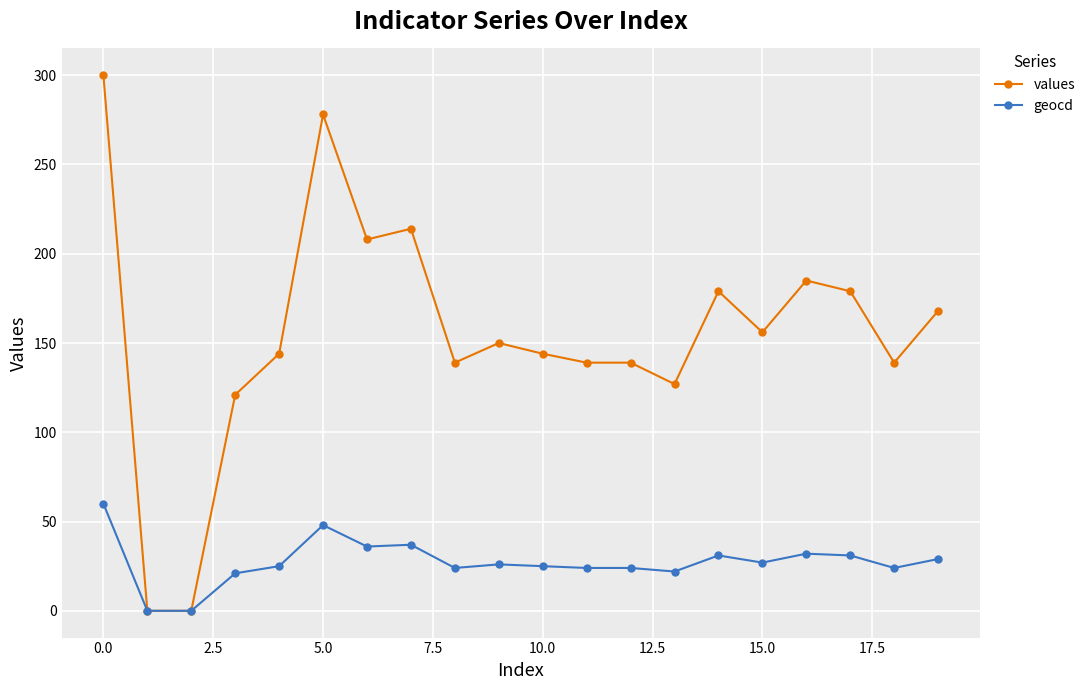

List the series in order of their peak value, highest first.

values, geocd